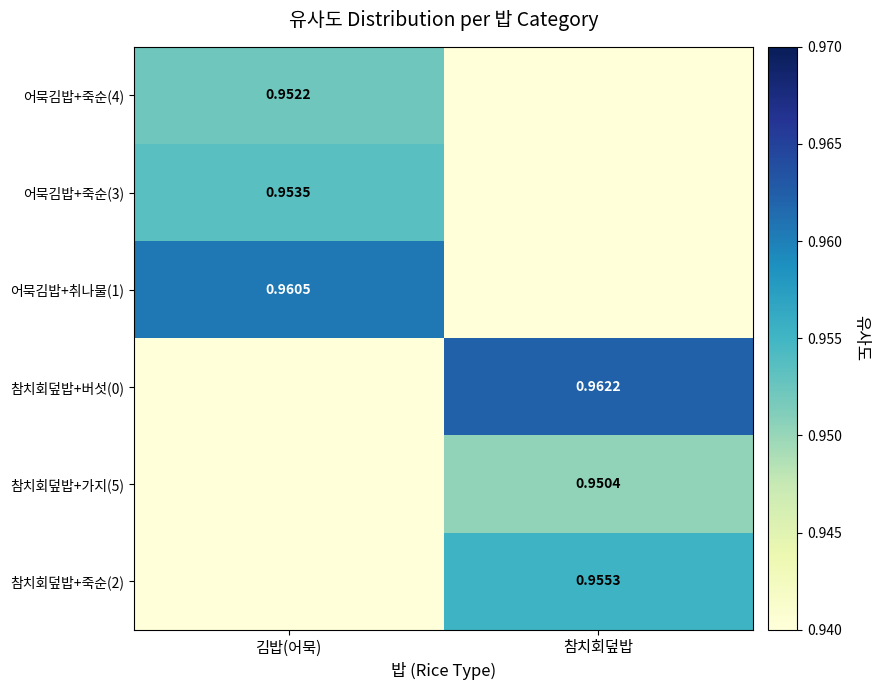

What is the approximate value of 어묵김밥+죽순(4) at 참치회덮밥?

0.9